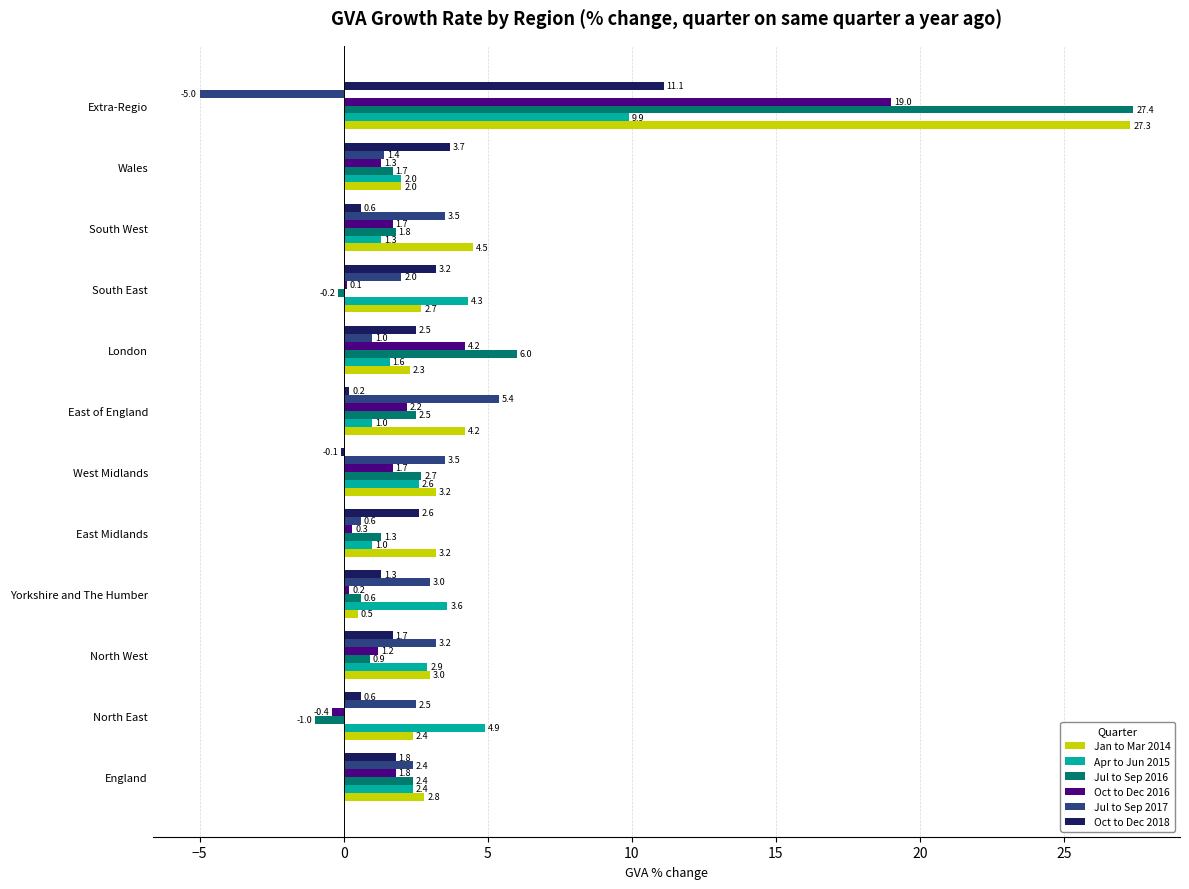

What is the sum of the Oct to Dec 2016 values at Yorkshire and The Humber and East Midlands?

0.5